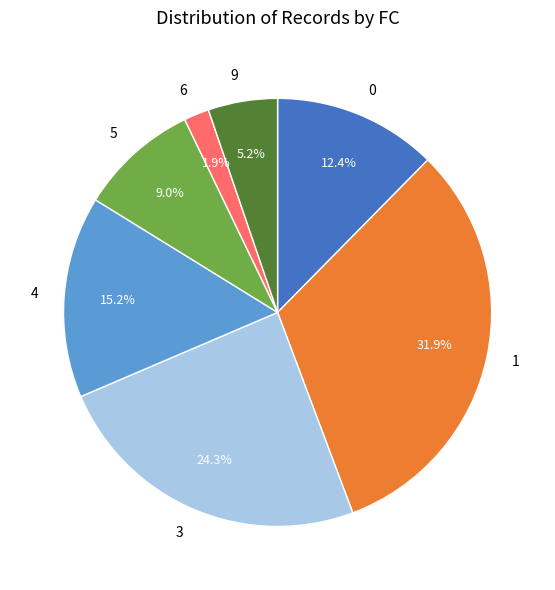

How many slices are in this pie chart?

7